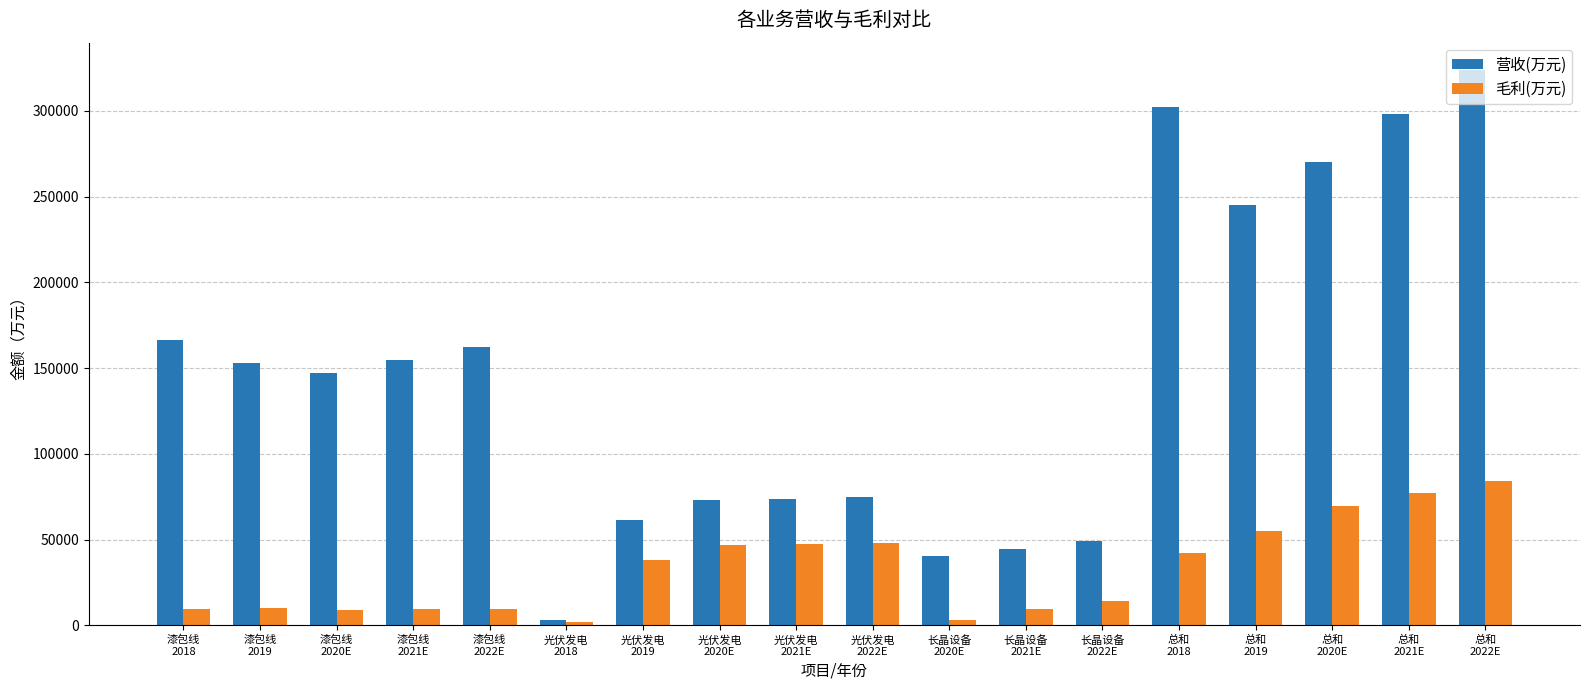

Rank the series by their average value, from lowest to highest.

毛利(万元), 营收(万元)